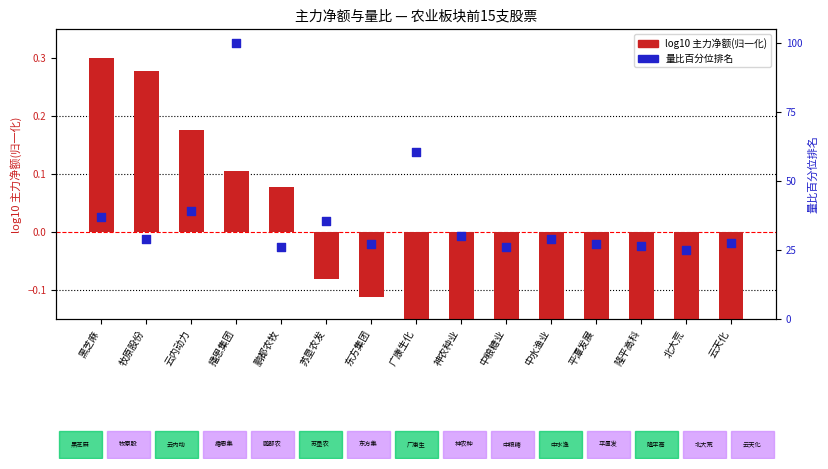

What is the total value across all series at 北大荒?

24.7